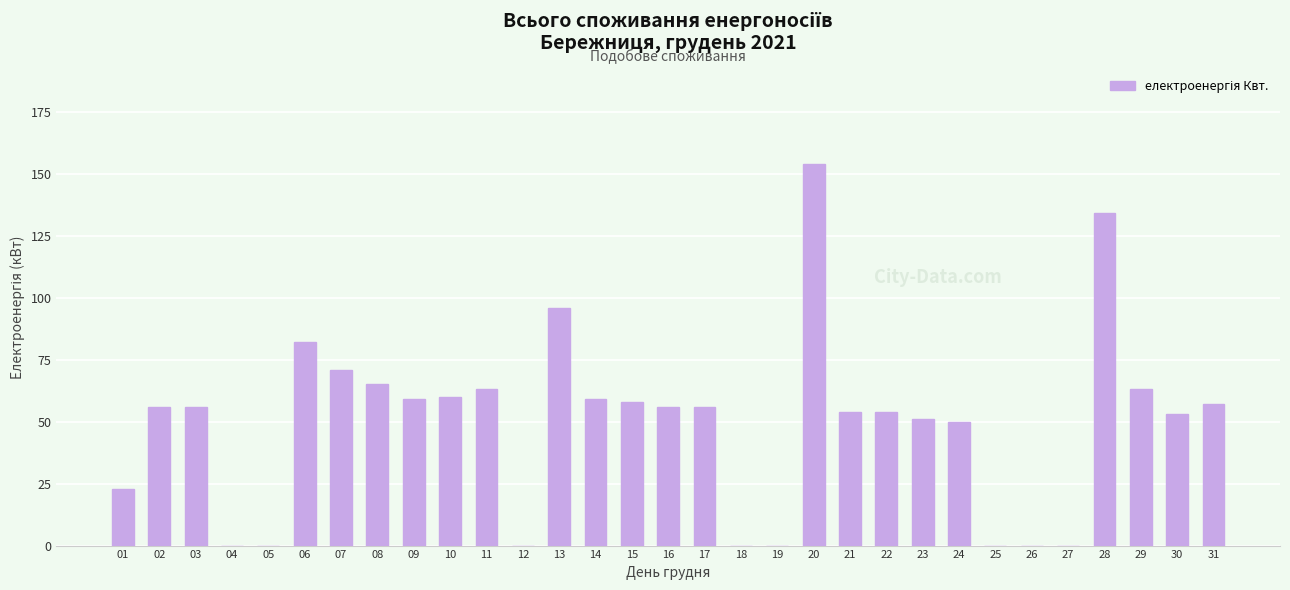

Reading left to right, extract all data points from this chart.

23	56	56	0	0	82	71	65	59	60	63	0	96	59	58	56	56	0	0	154	54	54	51	50	0	0	0	134	63	53	57